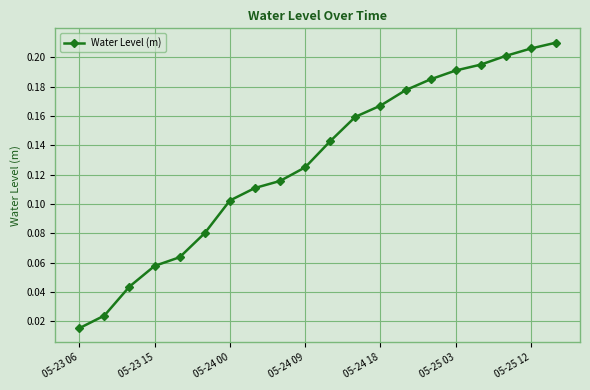

What is the sum of all values?

2.6